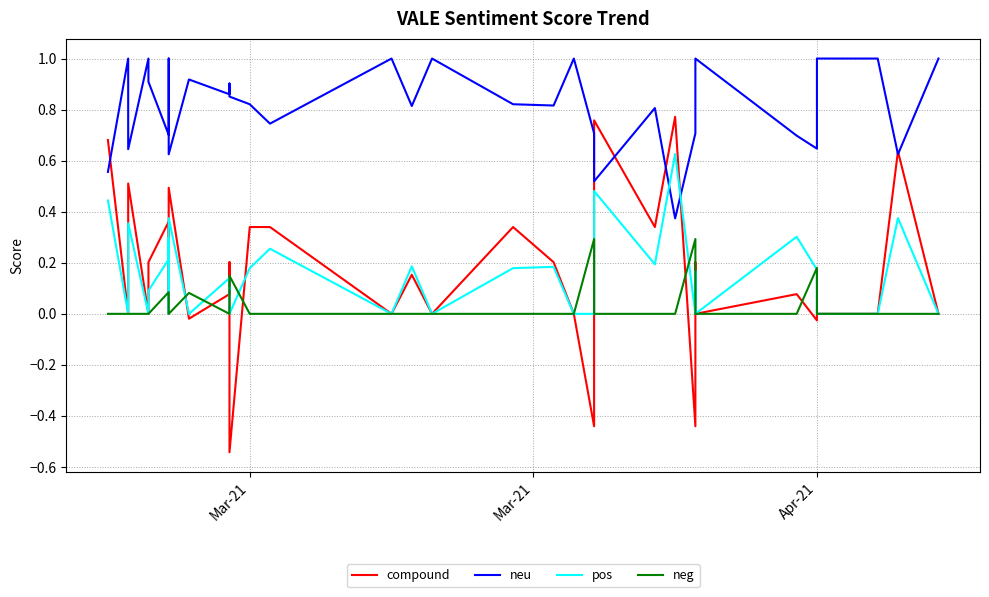

What is the difference between the maximum and minimum values in the pos series?

0.6